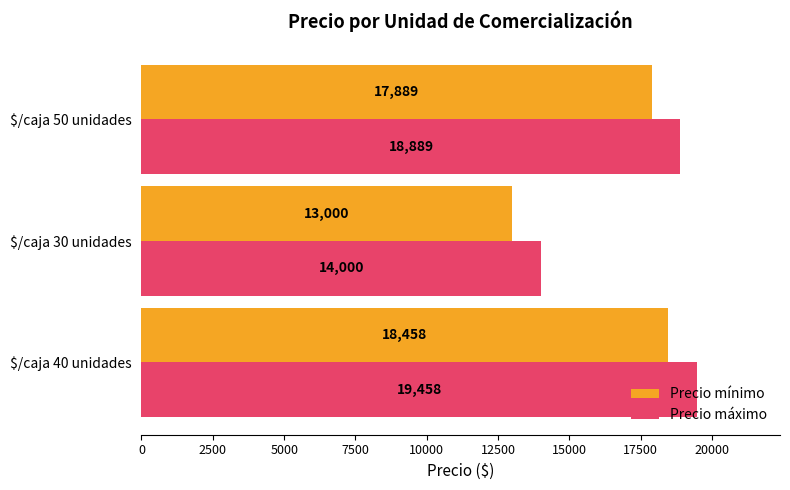

How many values in the Precio máximo series exceed 18888?

2